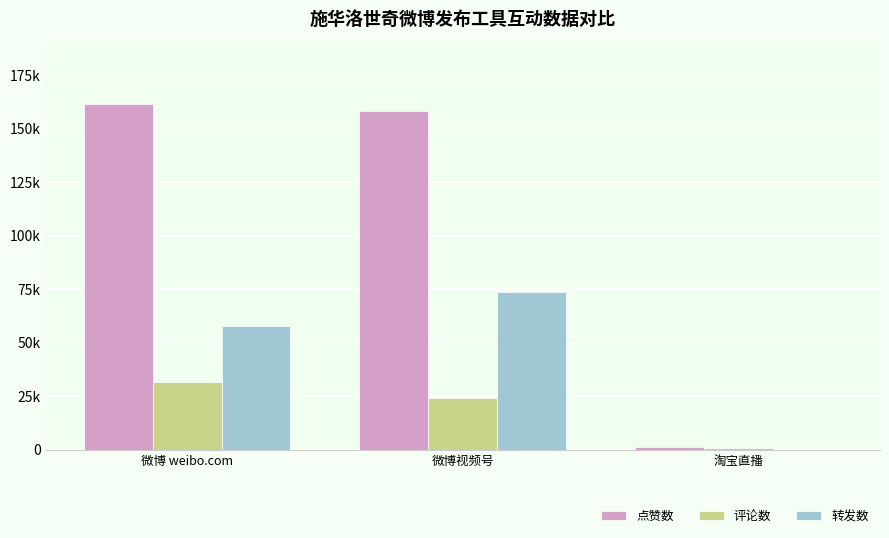

Reading left to right, list all the values displayed in this chart.

点赞数: 161533	158043	1068
评论数: 31559	23949	651
转发数: 57852	73544	53